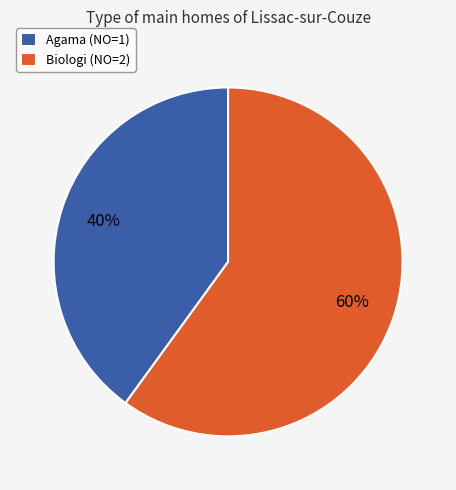

To the nearest percent, what percentage of the pie is Biologi (NO=2)?

60%